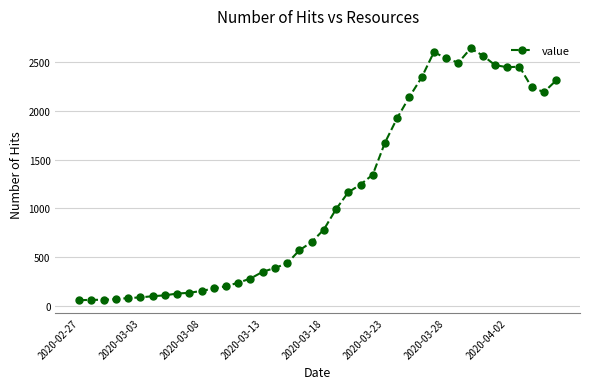

True or false: the data has more than 0 interior local peaks.

True